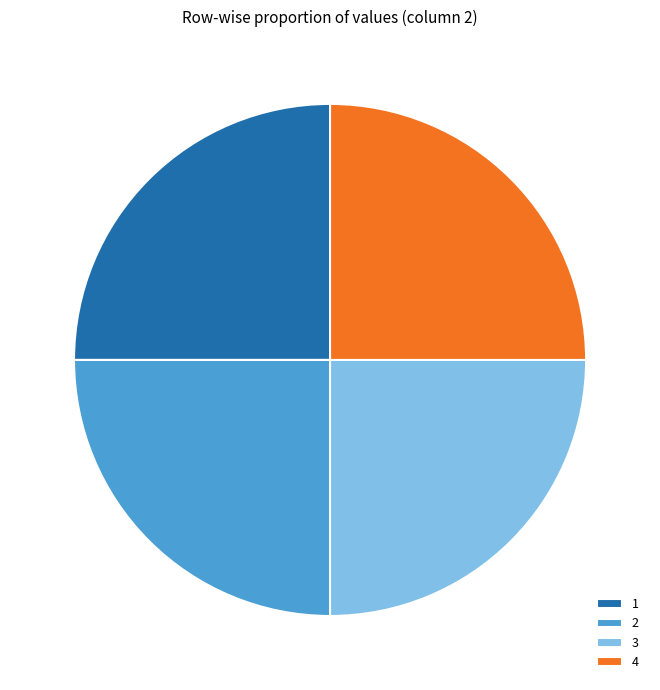

Is 1 the majority of the pie?

No